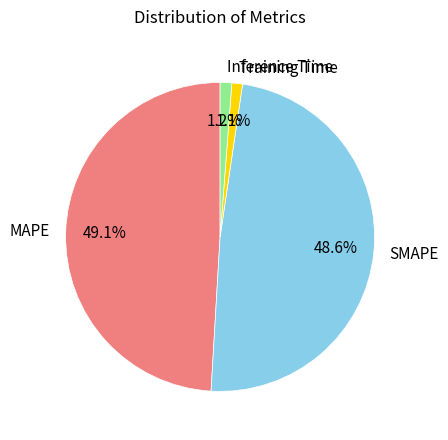

True or false: SMAPE accounts for 59% of the total.

False